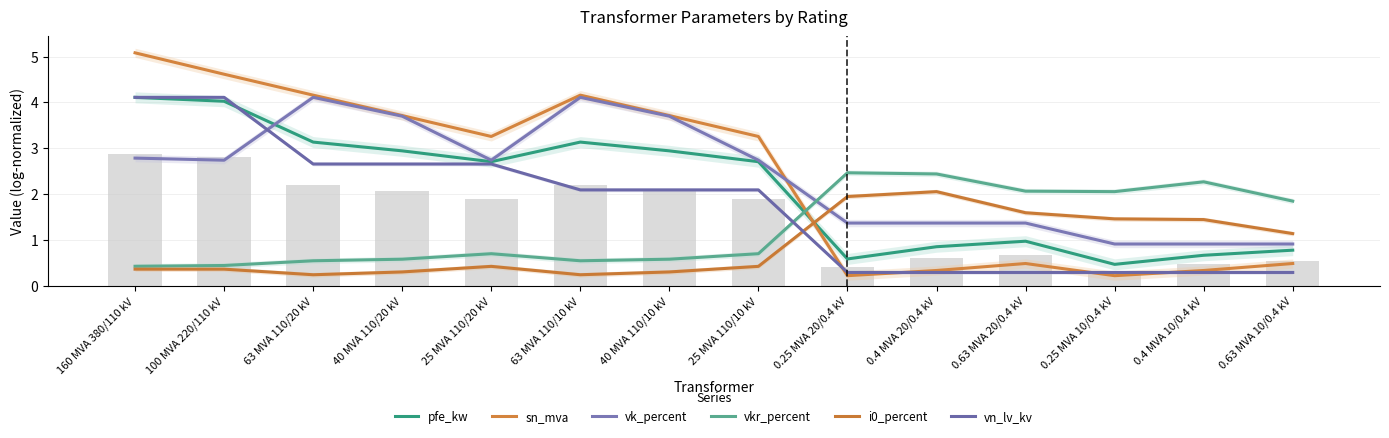

What is the value of the i0_percent bar at the 6th from the left?

0.2